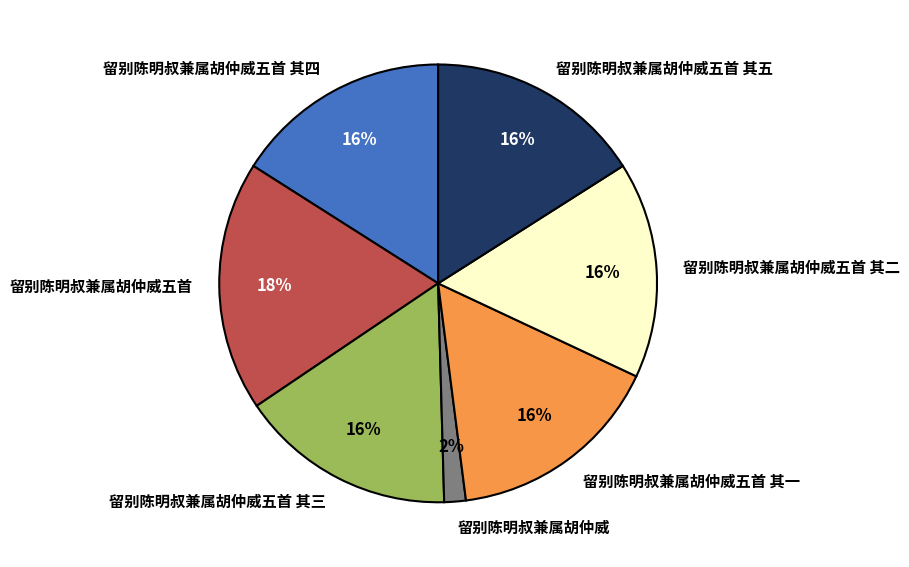

Do 留别陈明叔兼属胡仲威五首 其四 and 留别陈明叔兼属胡仲威 together represent more than half of the pie?

No